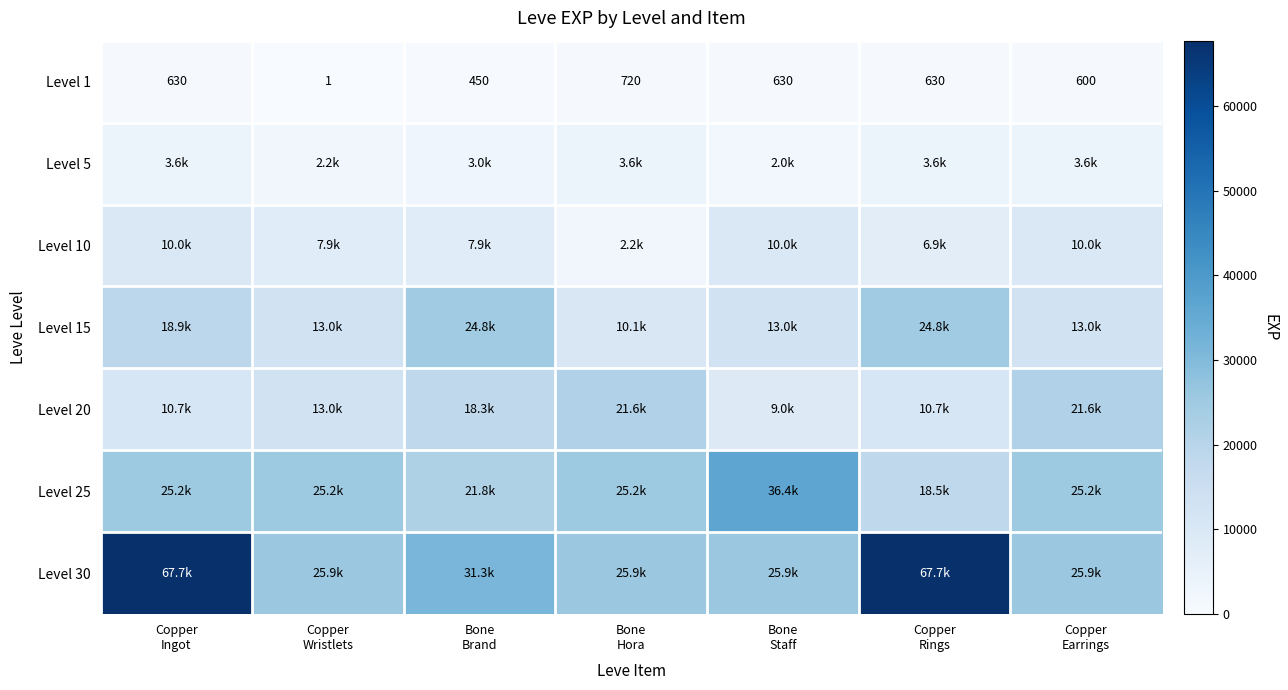

At which category is the sum across all series the highest?

Copper
Ingot